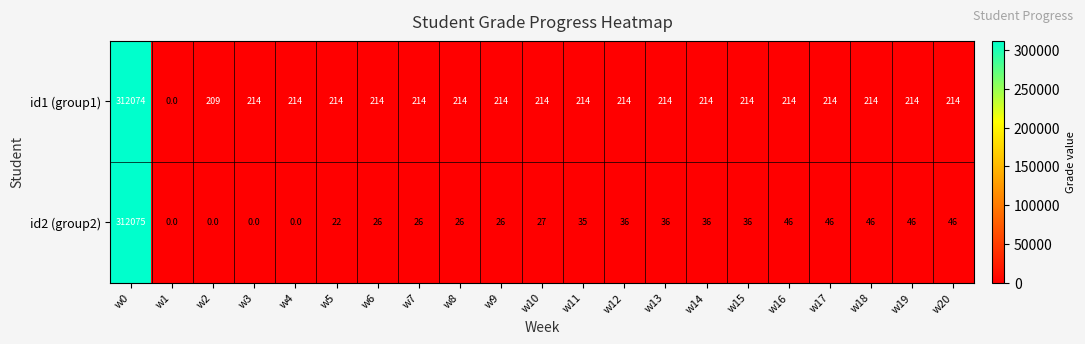

What is the difference between the highest and lowest values at w7?

188